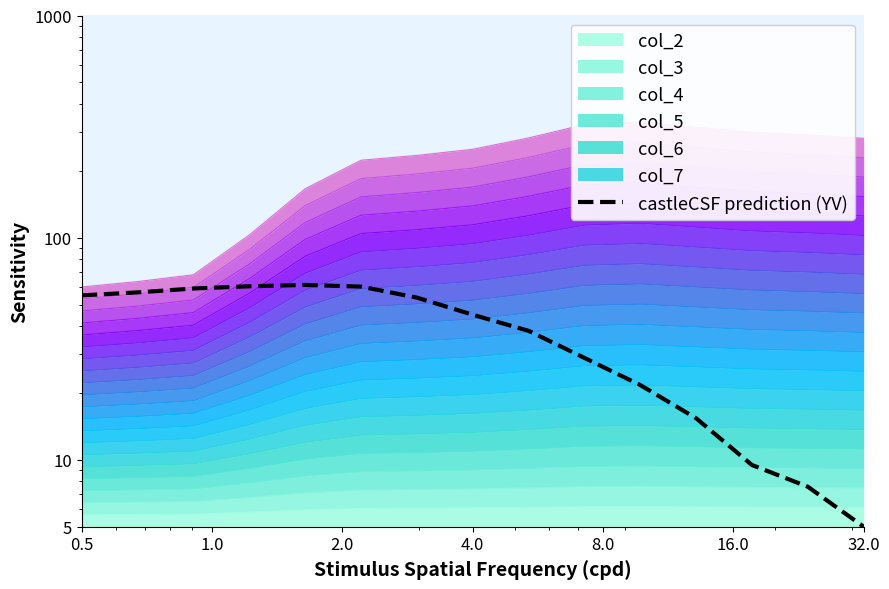

What is the difference between the second highest and second lowest values?

52.9